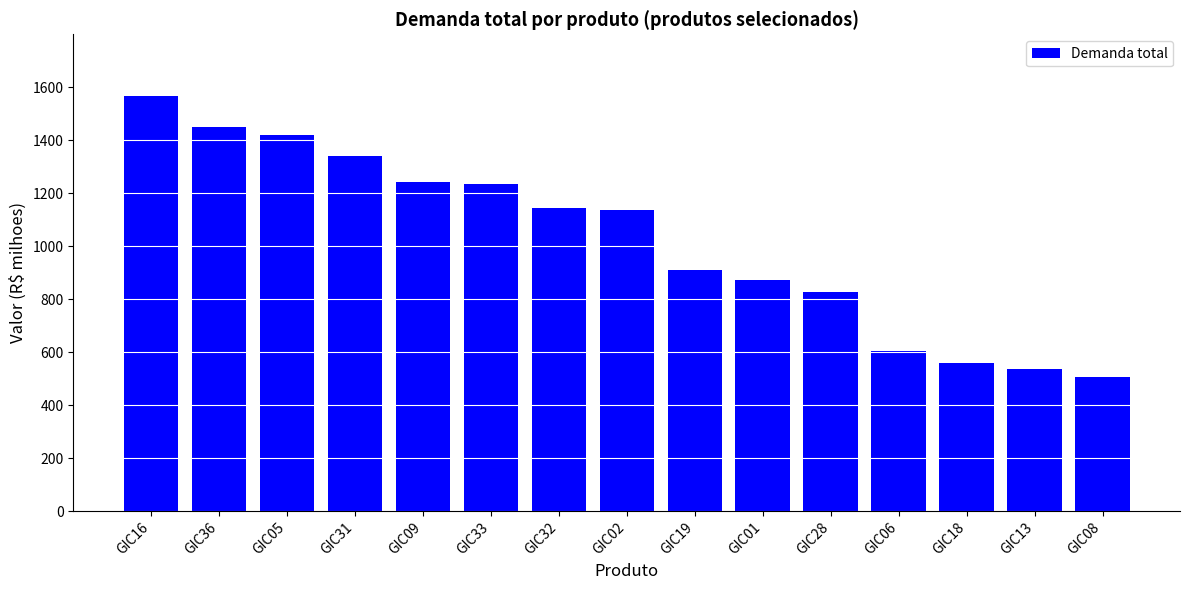

Where is the data nearest to the value 1035?

GIC02